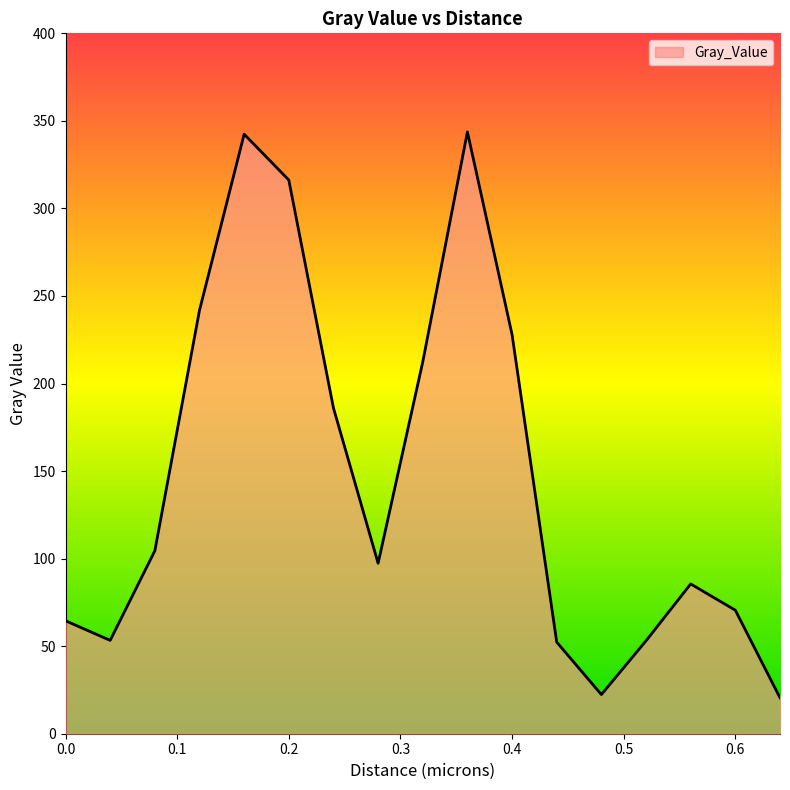

What is the difference between the maximum and minimum values?

323.2